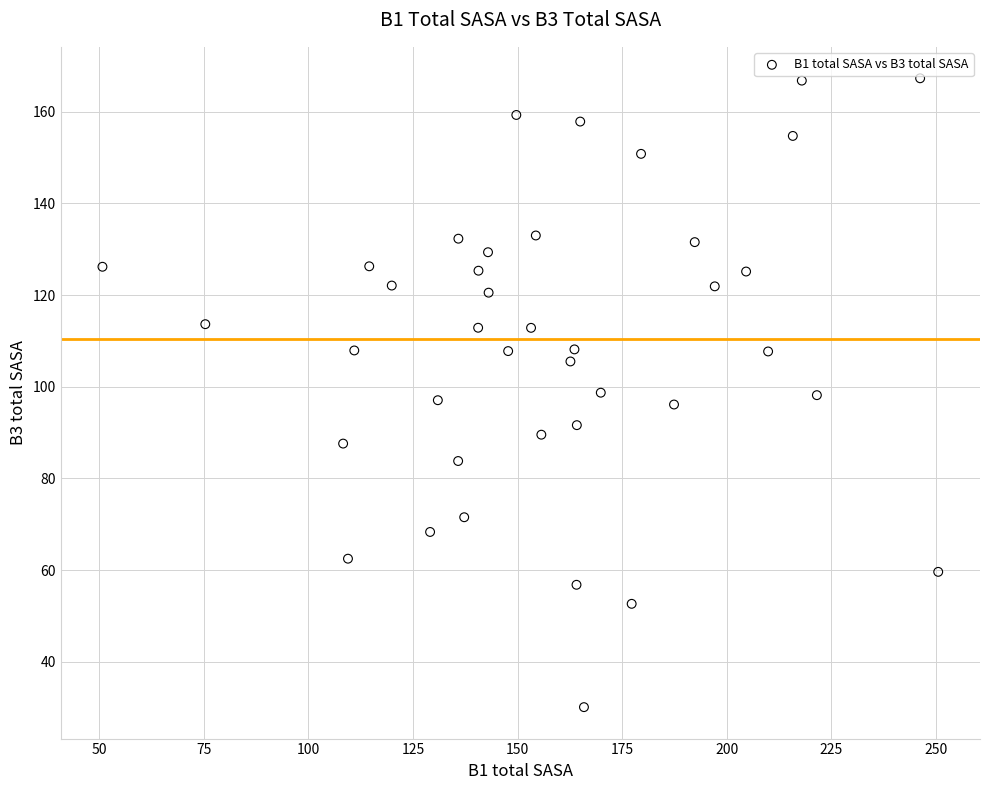

What is the range of Y values (max minus min)?

137.1